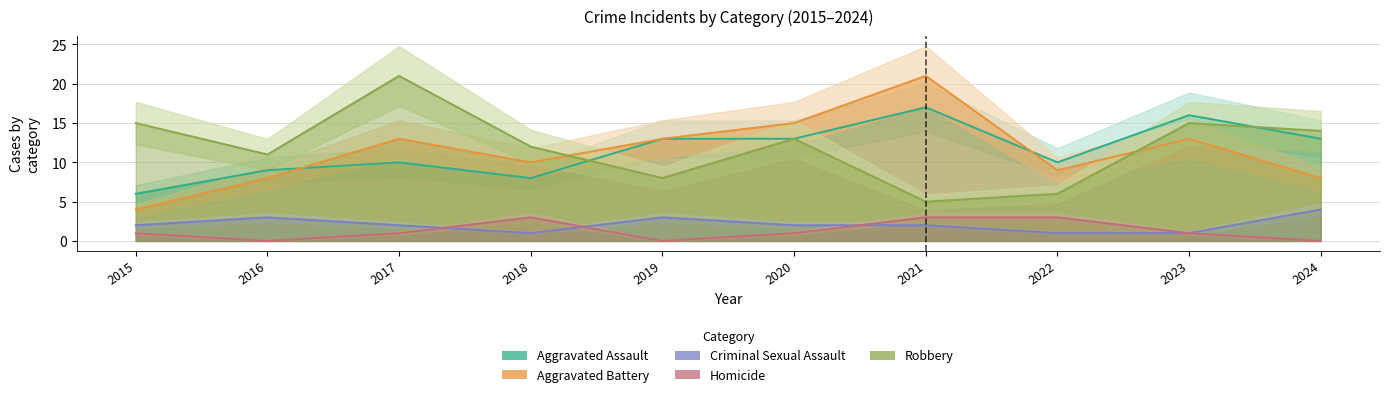

What is the spread (max minus min) of values at 2017?

20